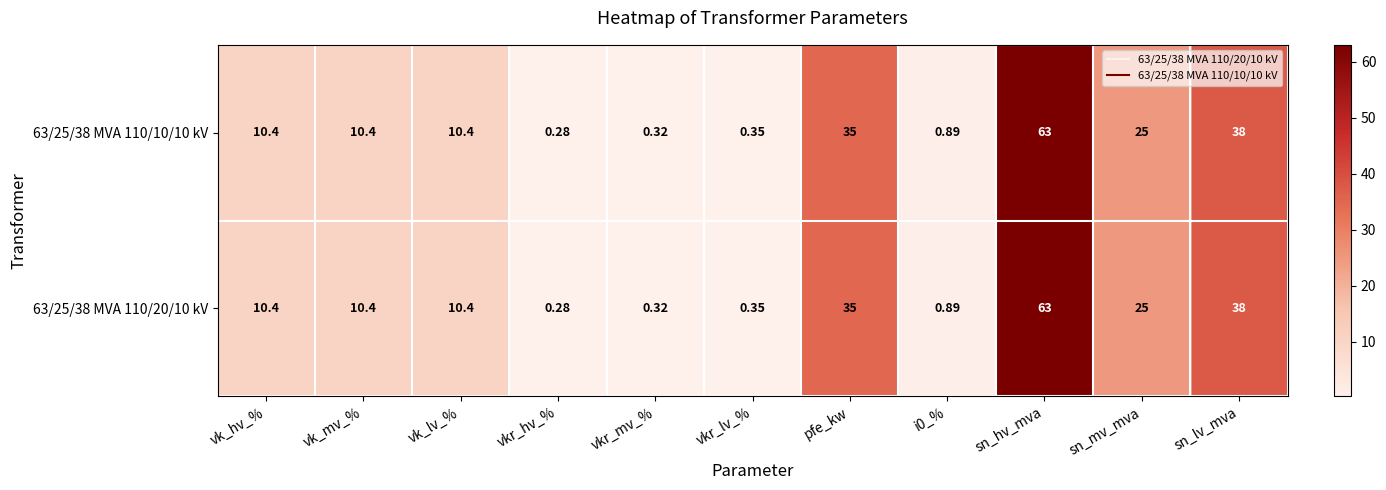

What is the total value across all series at vkr_lv_%?

0.7